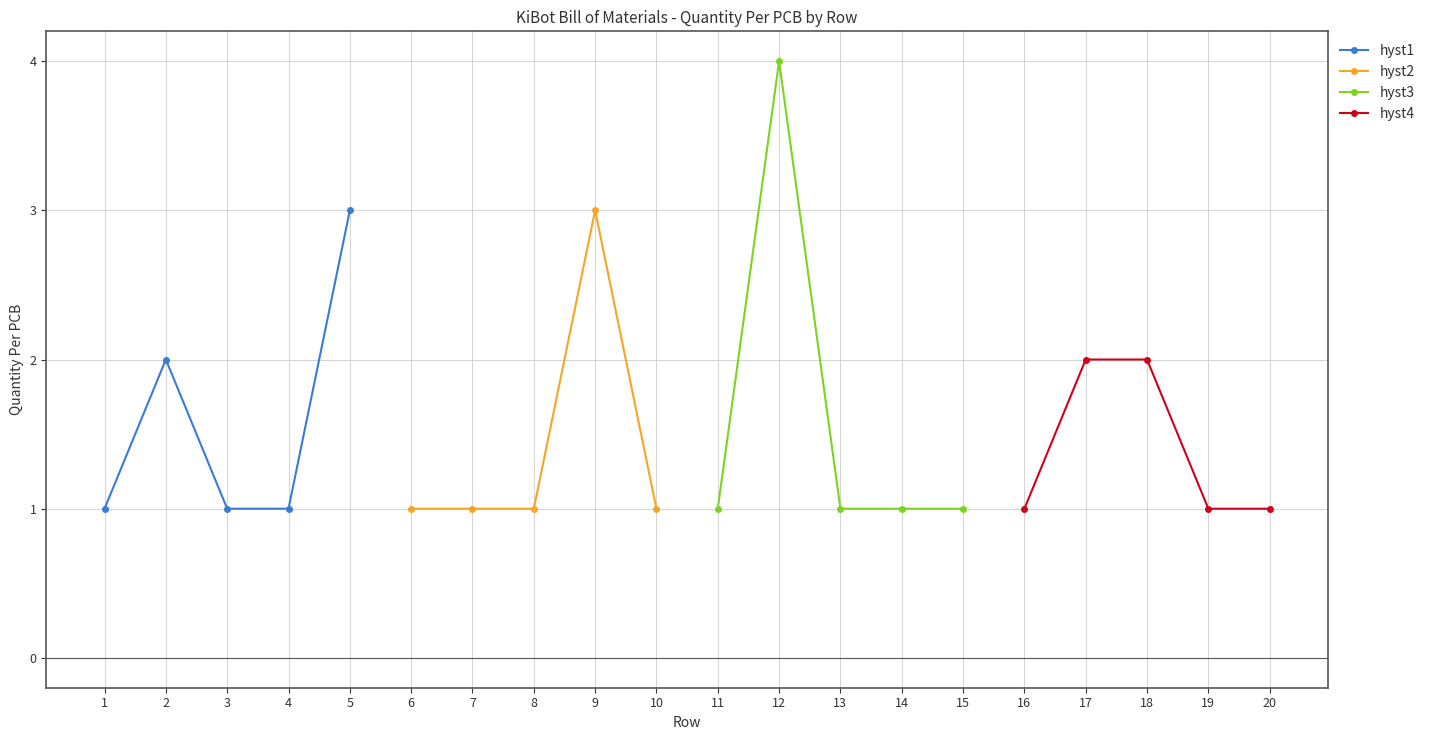

How many distinct data groups are displayed?

4